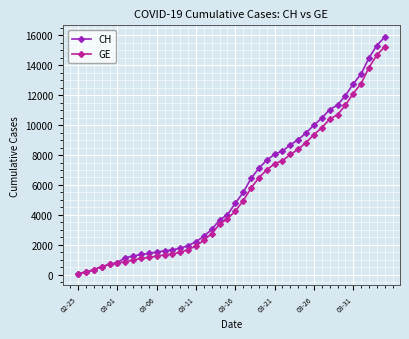

What are all the series names shown in the legend?

CH, GE